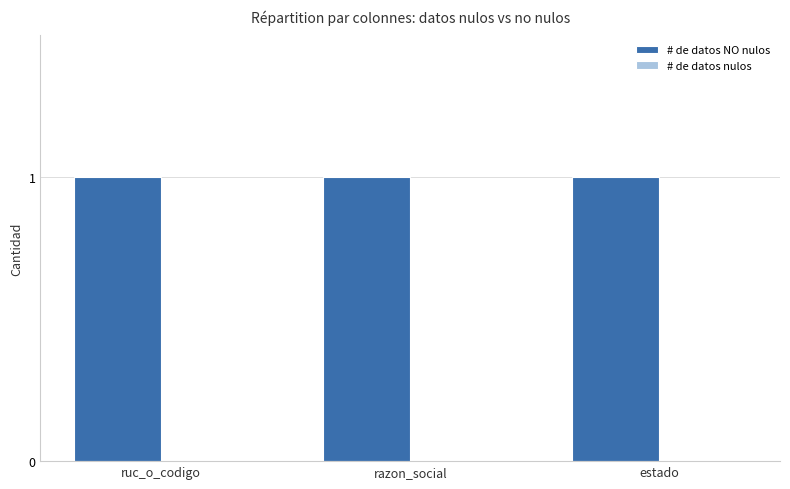

Reading right to left, extract all data points from this chart.

# de datos NO nulos: 1	1	1
# de datos nulos: 0	0	0